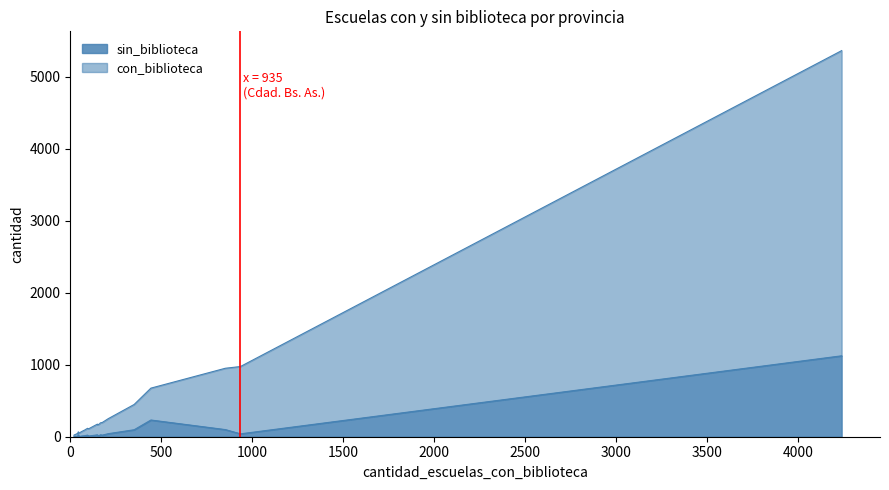

Does the chart display data point markers on the line(s)?

No